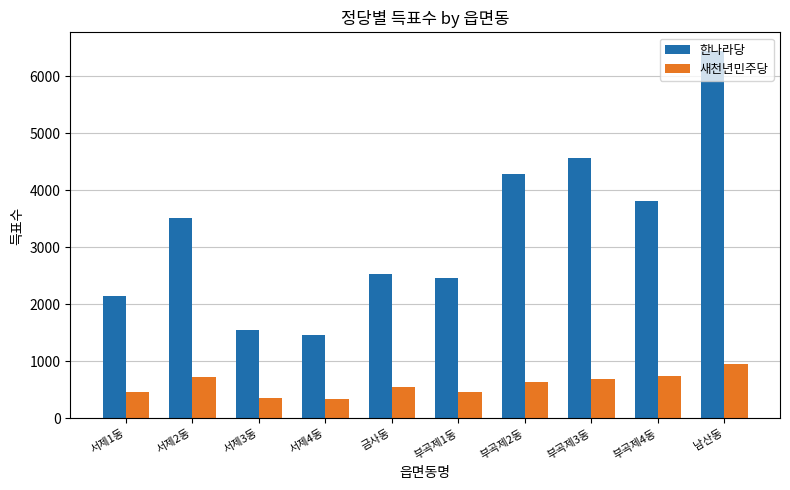

Rank the series by their maximum value, from lowest to highest.

새천년민주당, 한나라당